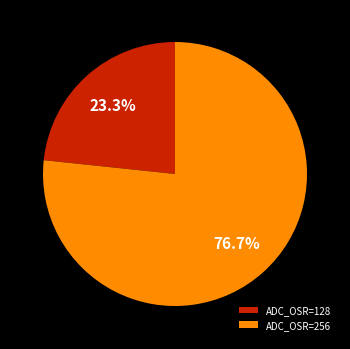

Which slice is the smallest?

ADC_OSR=128